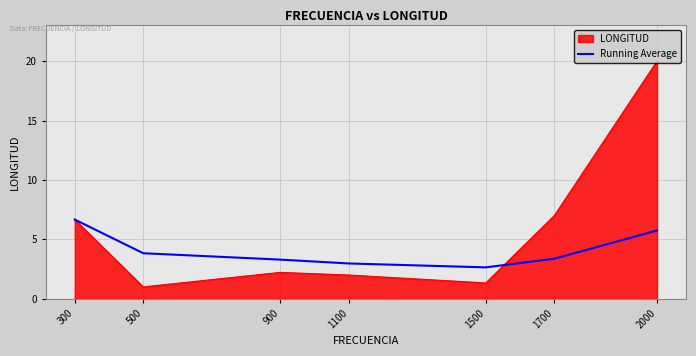

What is the difference between the highest and lowest values at 500?

2.8